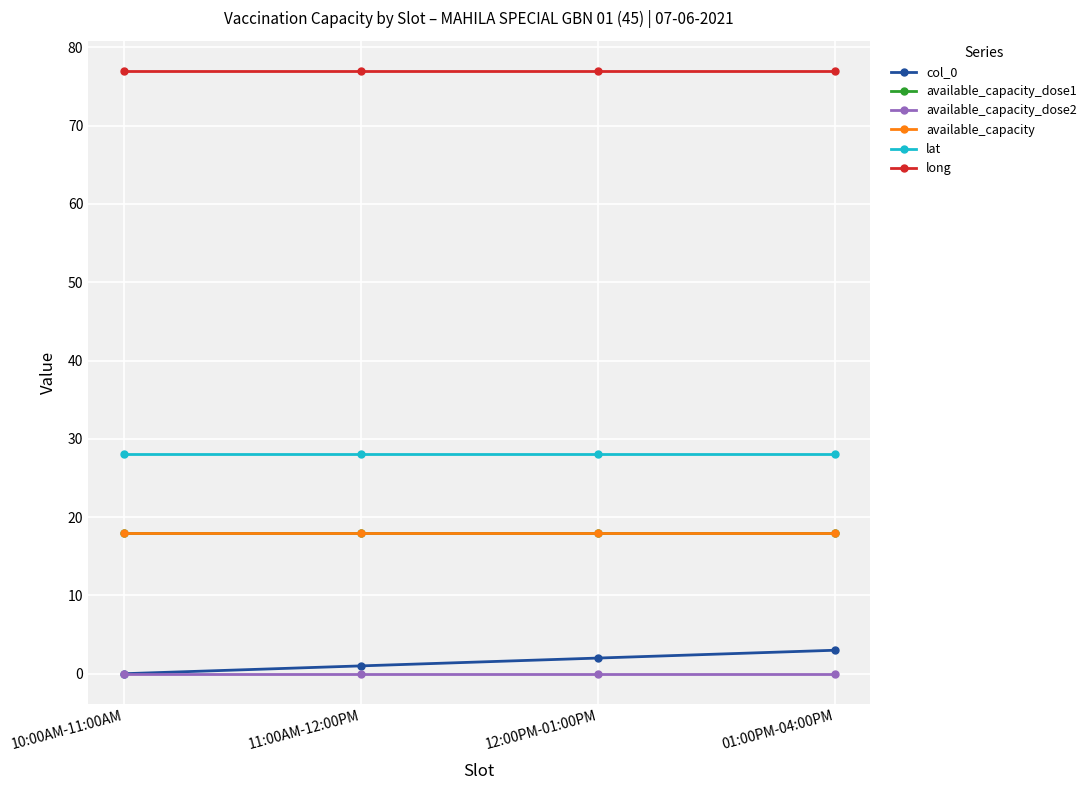

Is the value of available_capacity_dose2 at 01:00PM-04:00PM greater than the value of available_capacity_dose1 at 11:00AM-12:00PM?

No